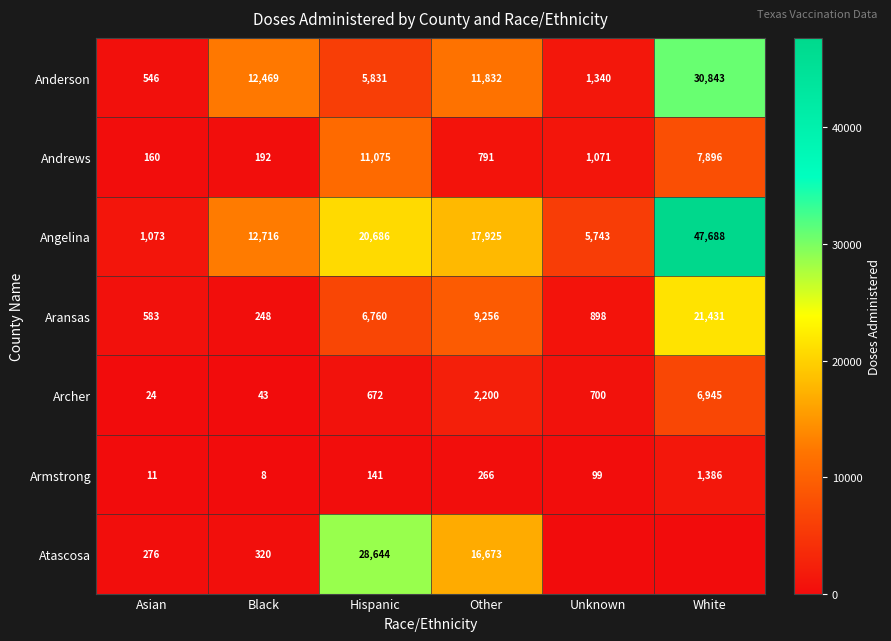

How many data points in Anderson are less than 11832?

3